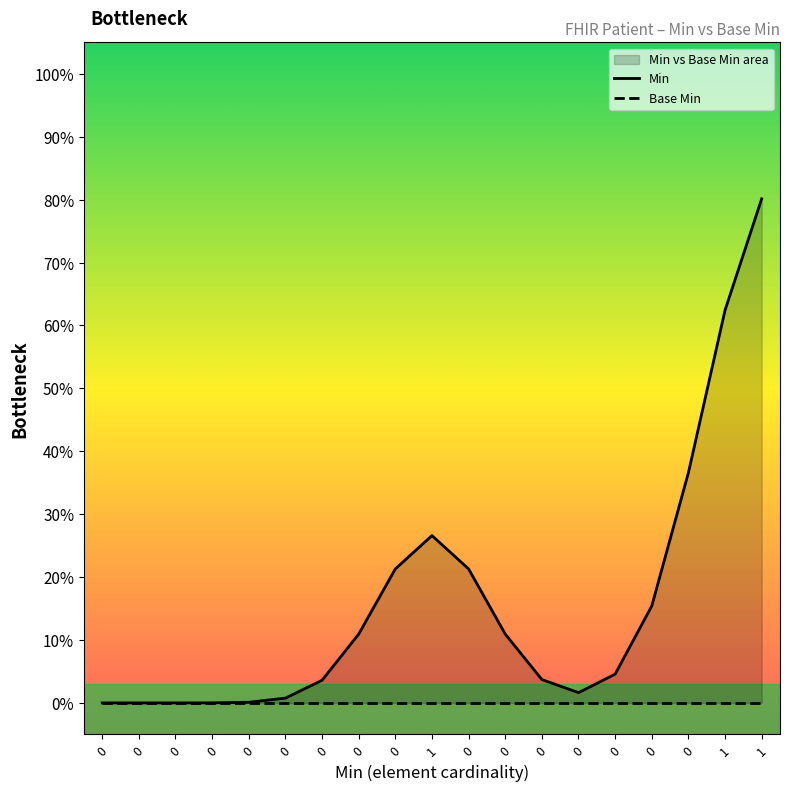

What is the sum of all Min values?

3.0